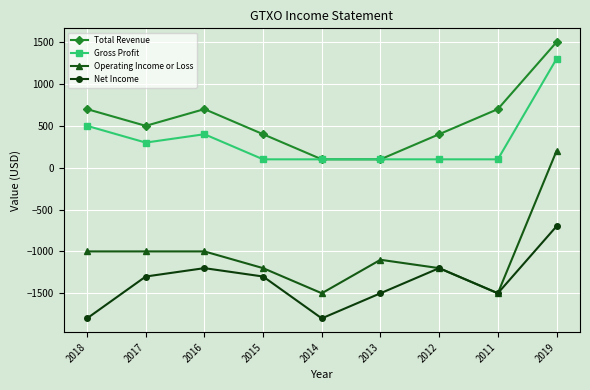

What is the greatest value displayed?

1500